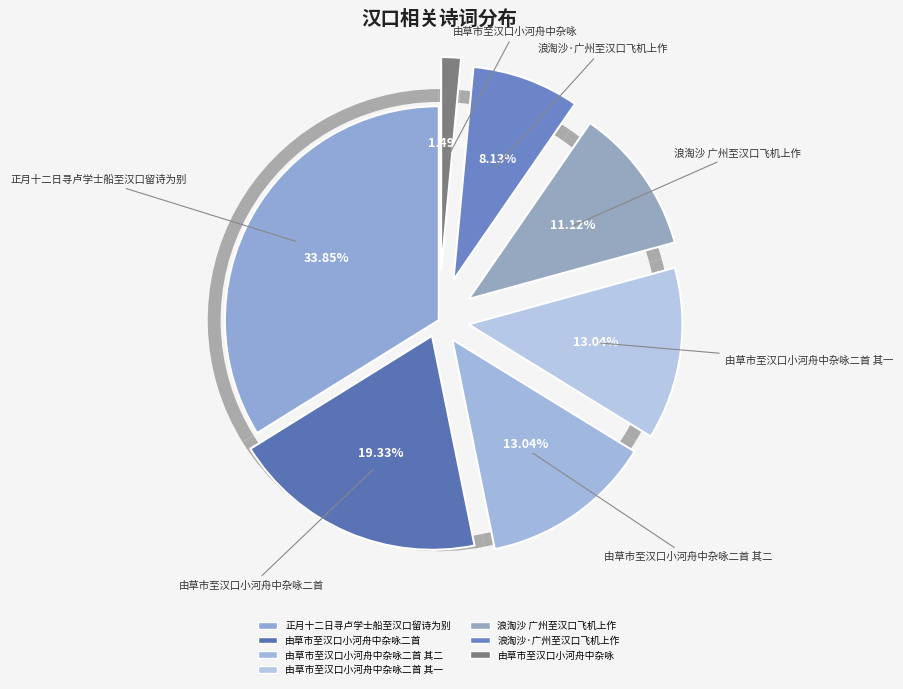

Count the number of slices in the pie.

7